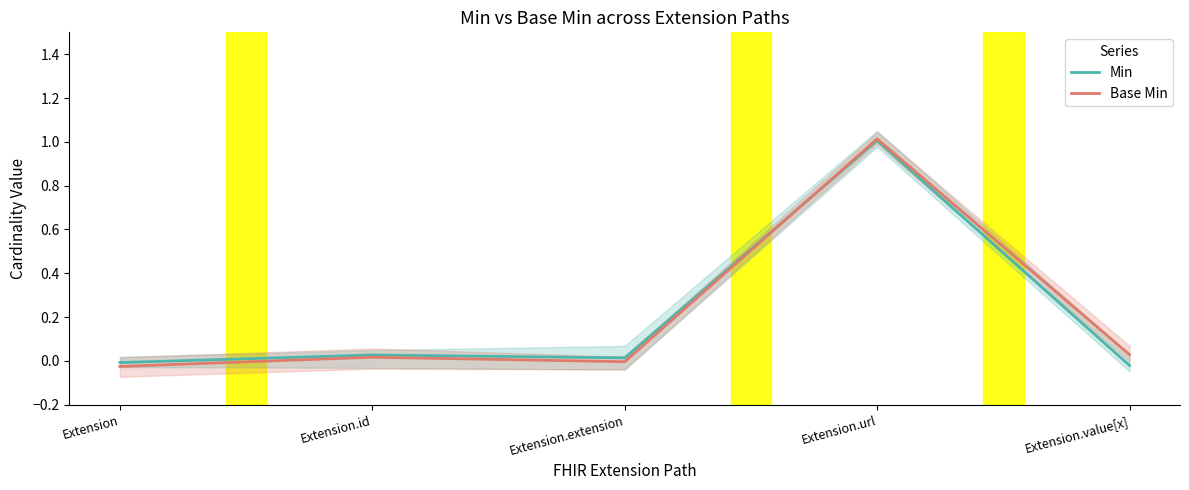

What is the difference between the maximum and minimum values in the Min series?

1.0